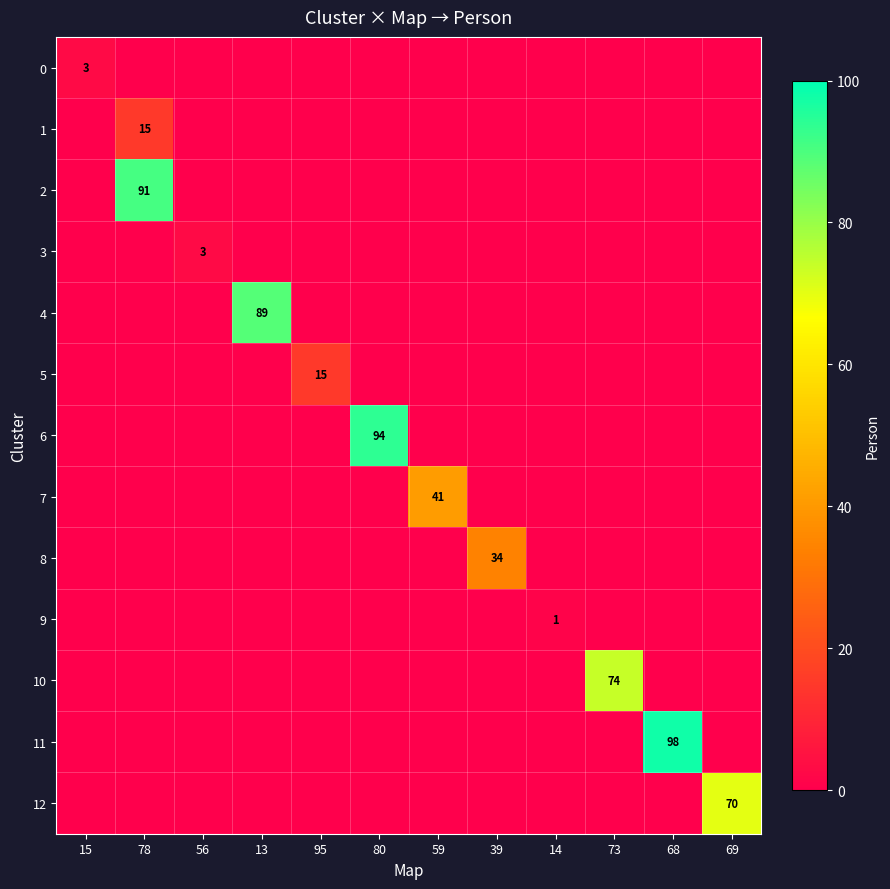

The value of 3 at 68 is -2. True or false?

False